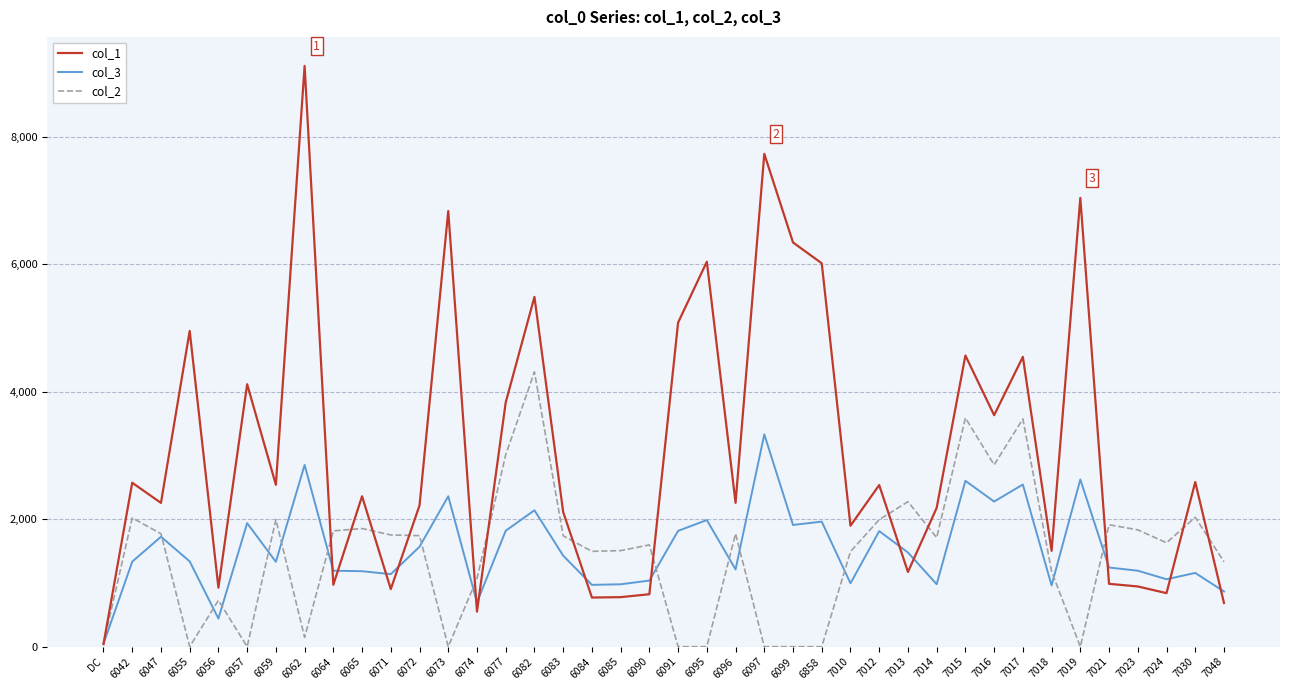

The col_1 series shows 1543 at 6091. True or false?

False